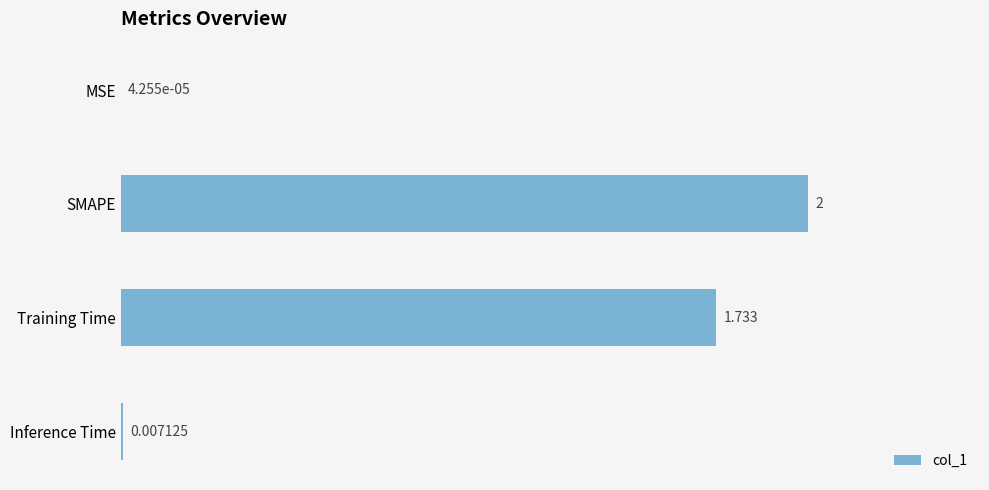

Between SMAPE and MSE, which is larger?

SMAPE